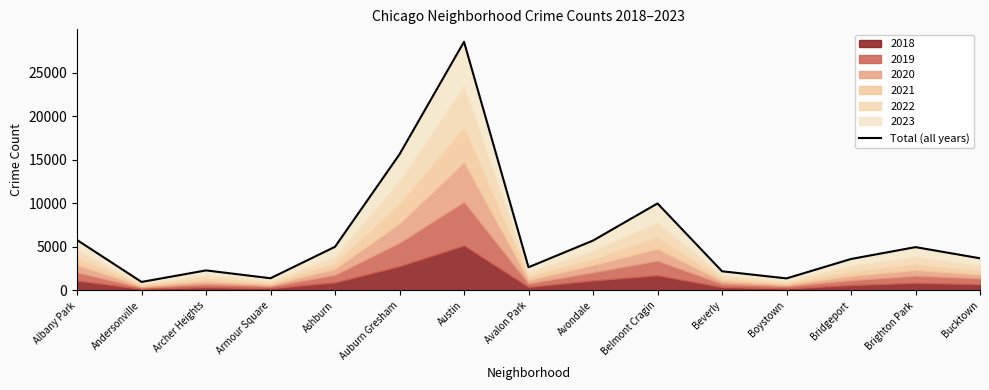

At which category does the chart reach its minimum across all series?

Andersonville